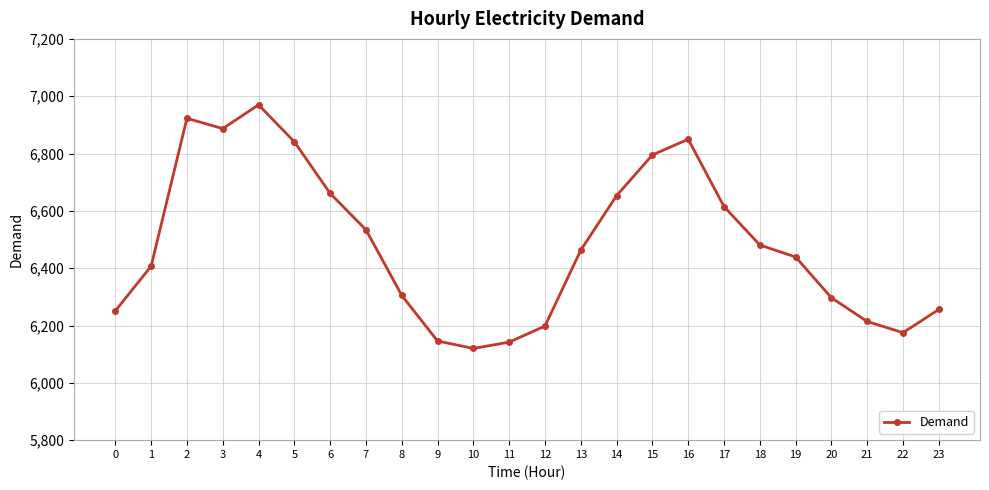

At which label does the data first exceed 6463?

2